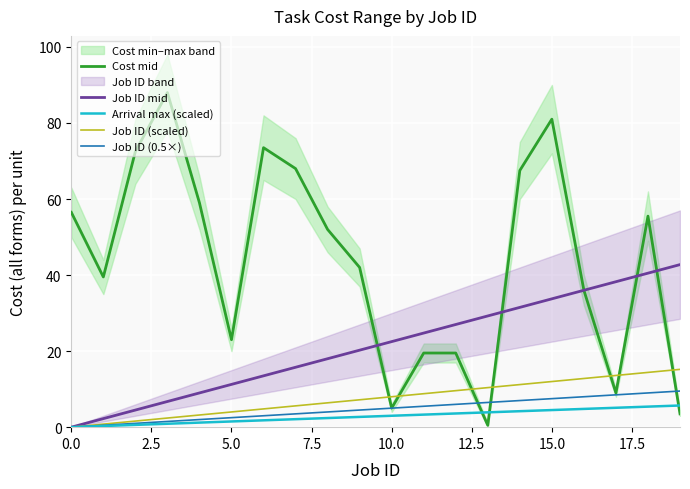

What is the average value of the Job ID (0.5×) series?

4.8